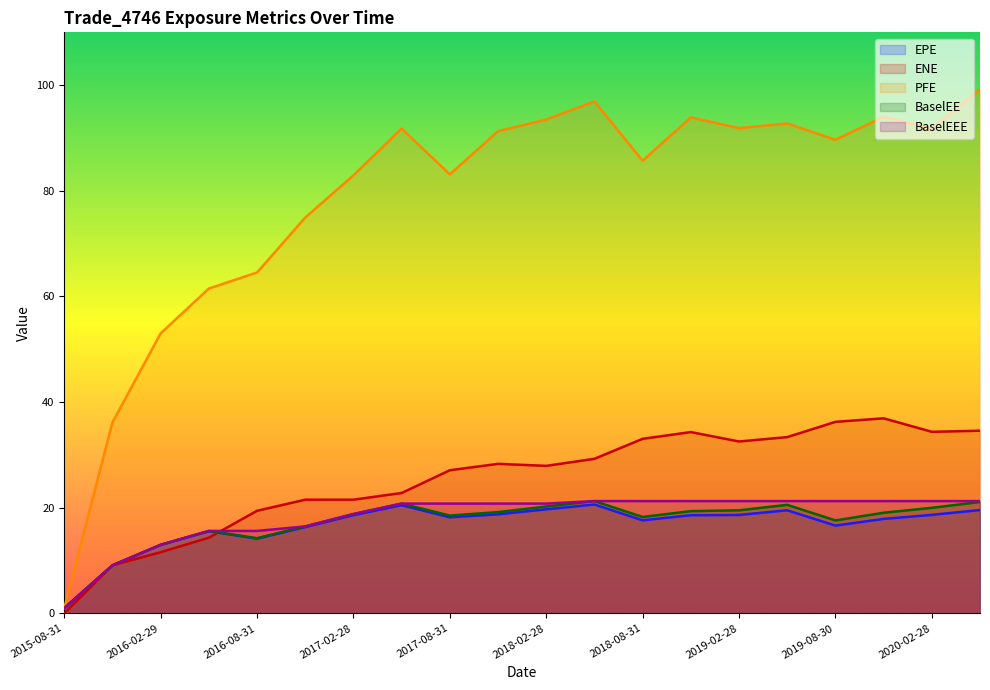

What is the maximum value shown in the chart?

99.2